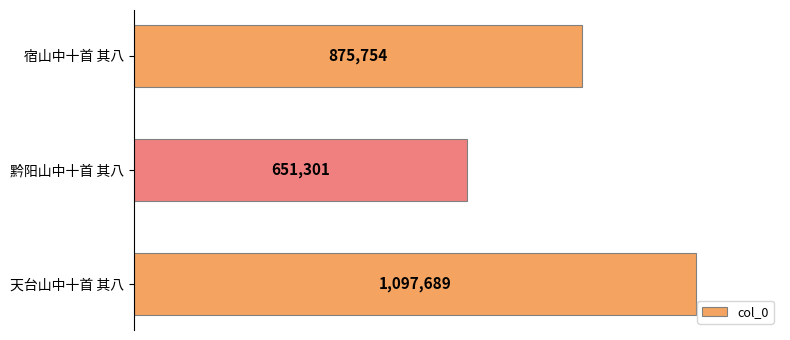

What is the maximum value shown in the chart?

1097689